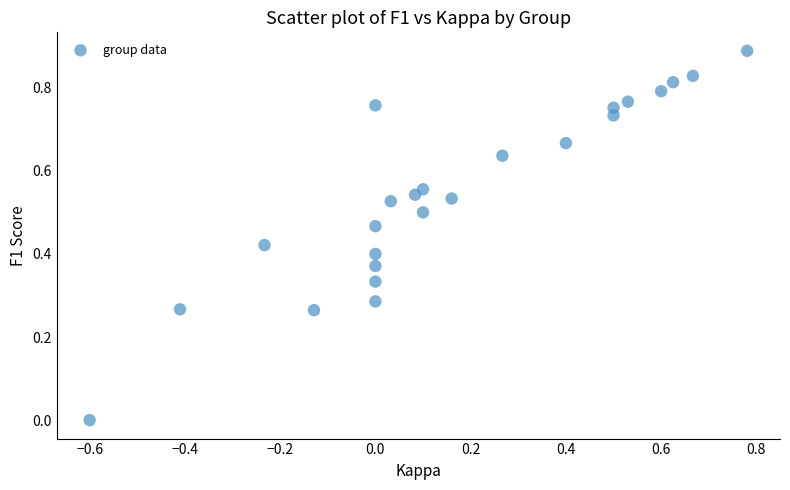

What is the range of X values (max minus min)?

1.4